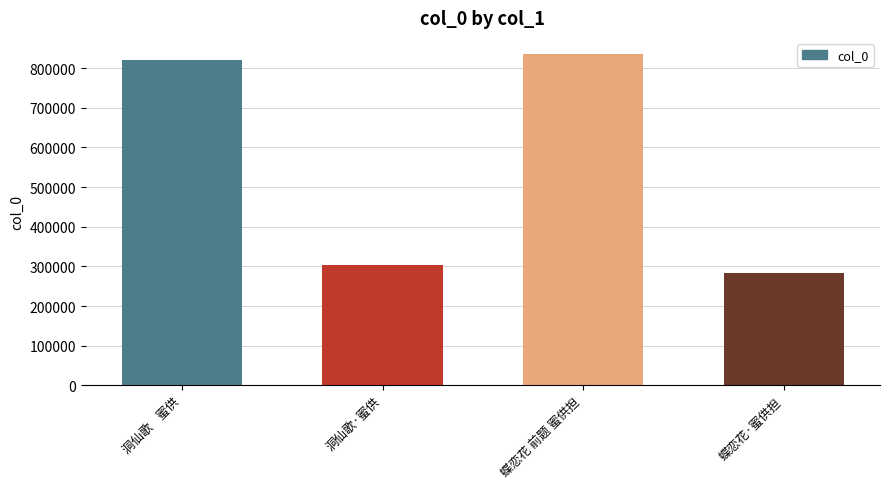

True or false: the data shows 834497 at 蝶恋花 前题 蜜供担.

True